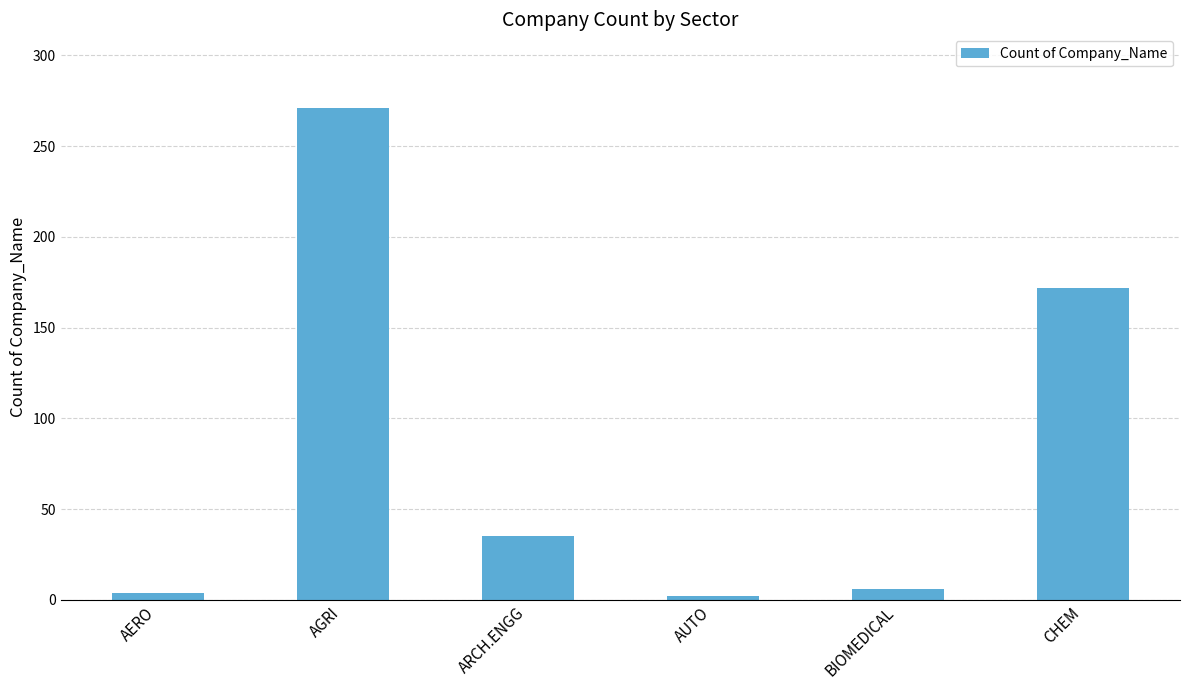

The value at ARCH.ENGG is 11. True or false?

False